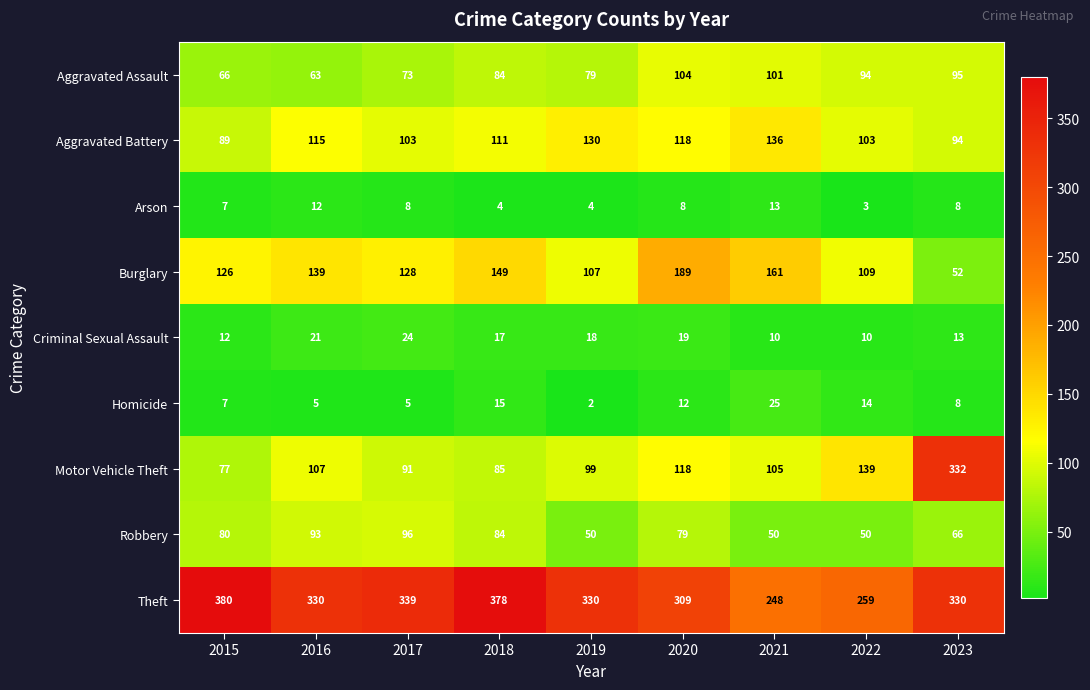

What is the difference between the Aggravated Assault values at 2016 and 2017?

10